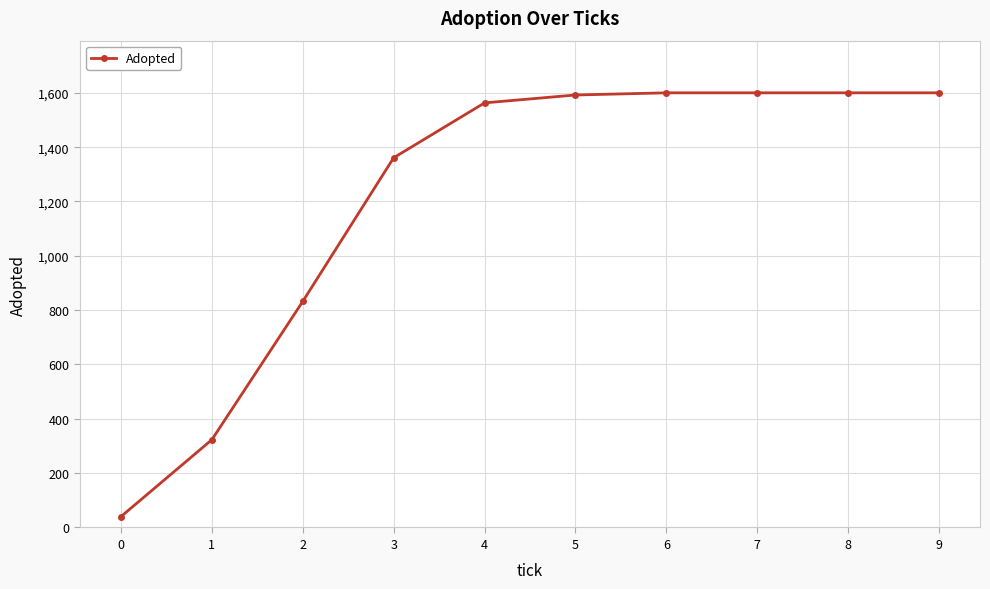

How many data points are less than 1592?

5